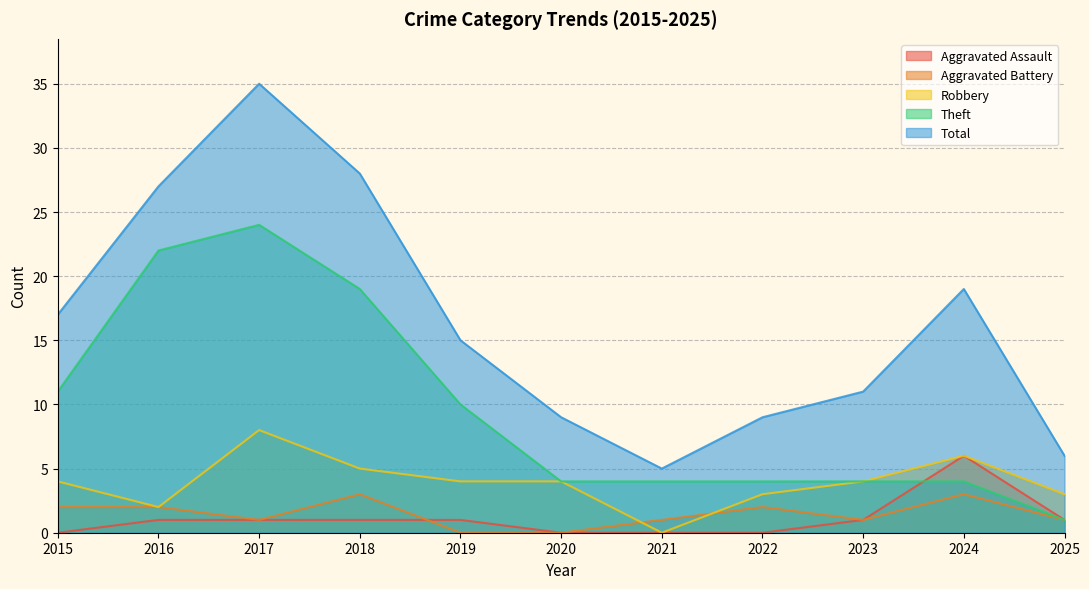

What is the value of the Total point at the 11th from the left?

6